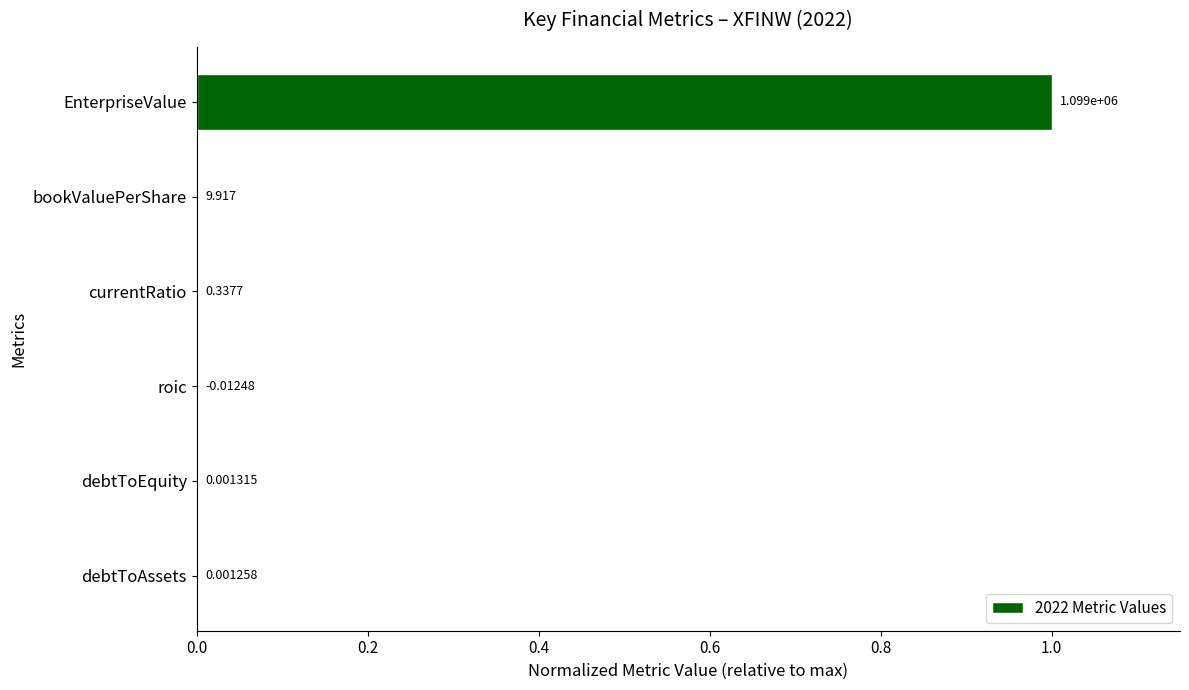

Are the bars horizontal?

Yes